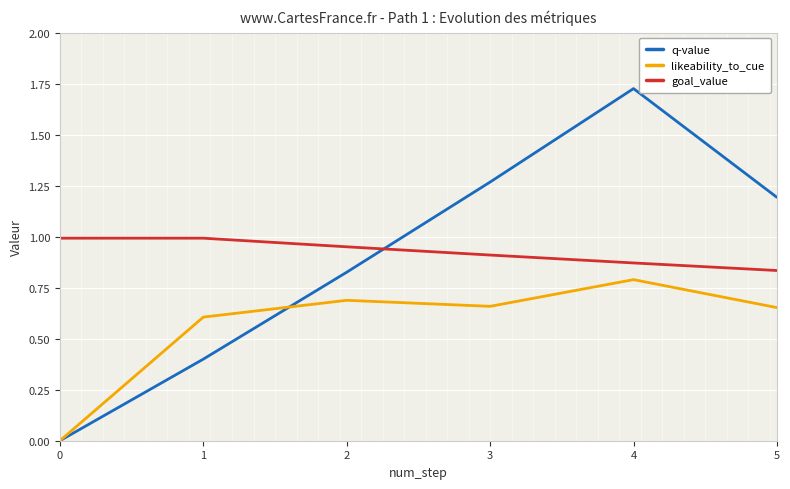

True or false: likeability_to_cue and goal_value intersect in this chart.

False